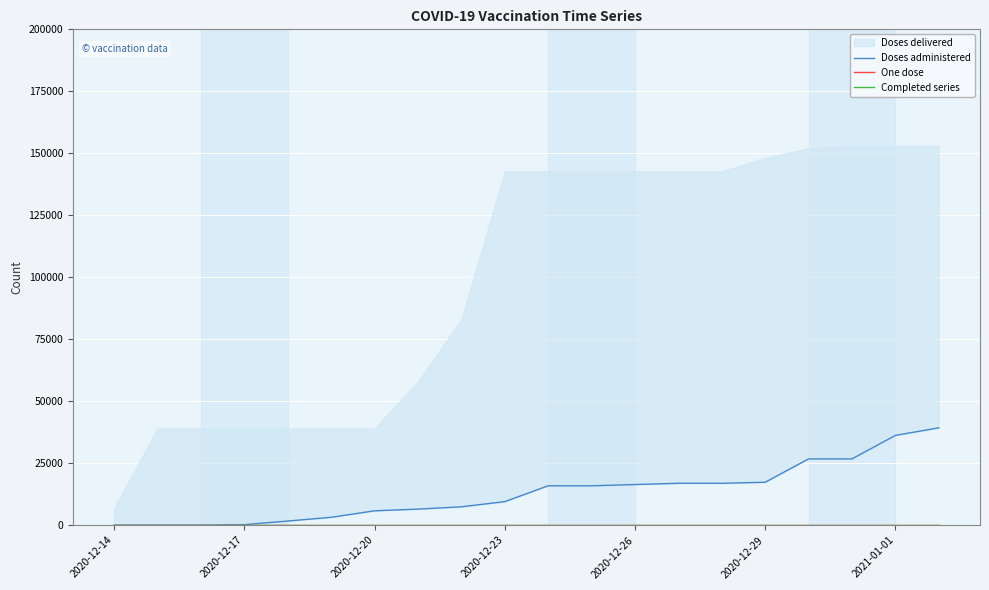

True or false: One dose and Completed series cross at least once.

False